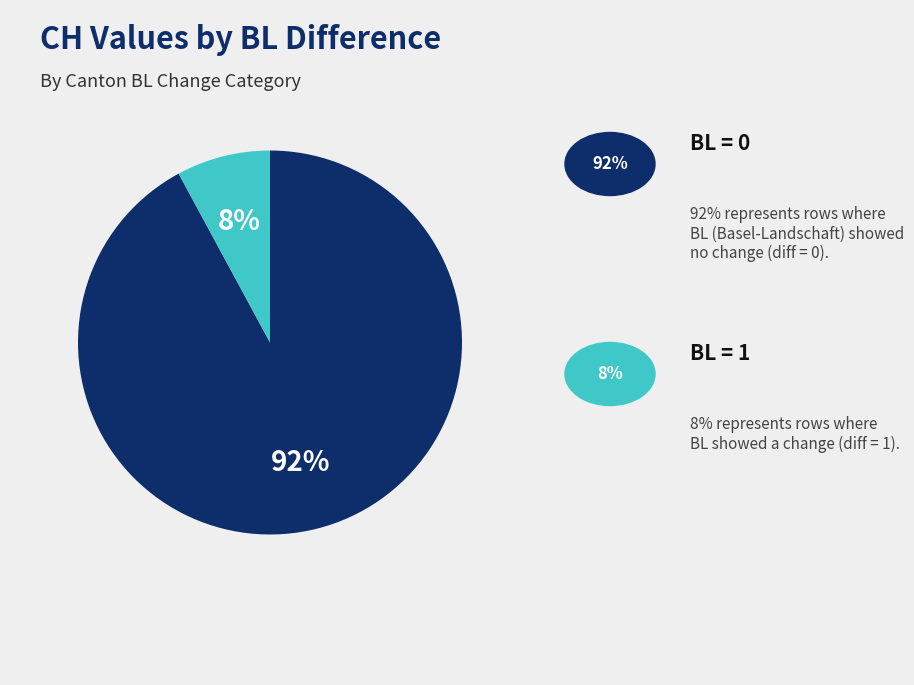

To the nearest percent, what is the difference between the largest and smallest slice percentages?

84%